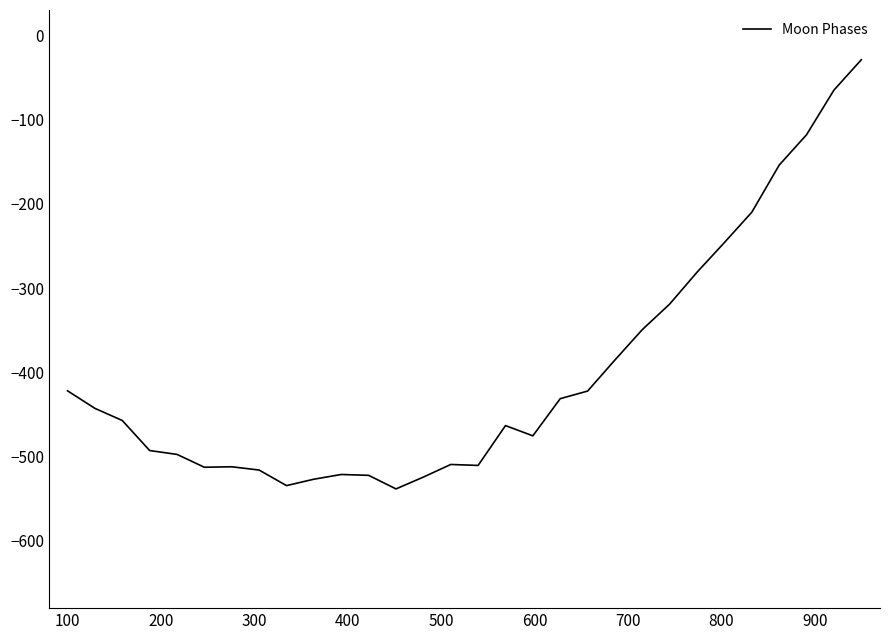

What is the minimum value shown in the chart?

-538.5